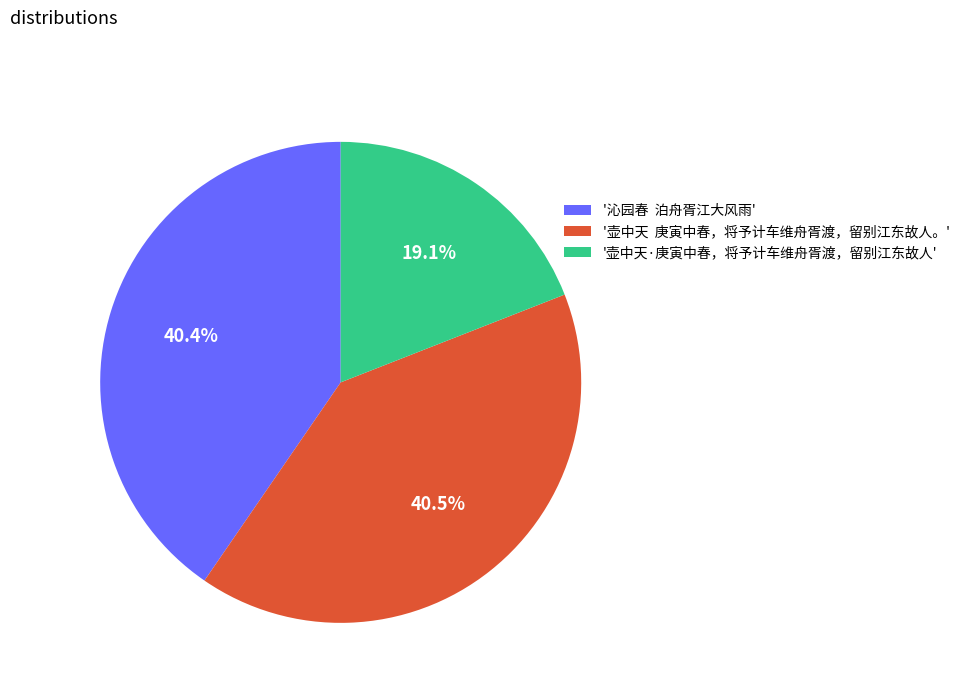

Is there a majority slice in this chart?

No